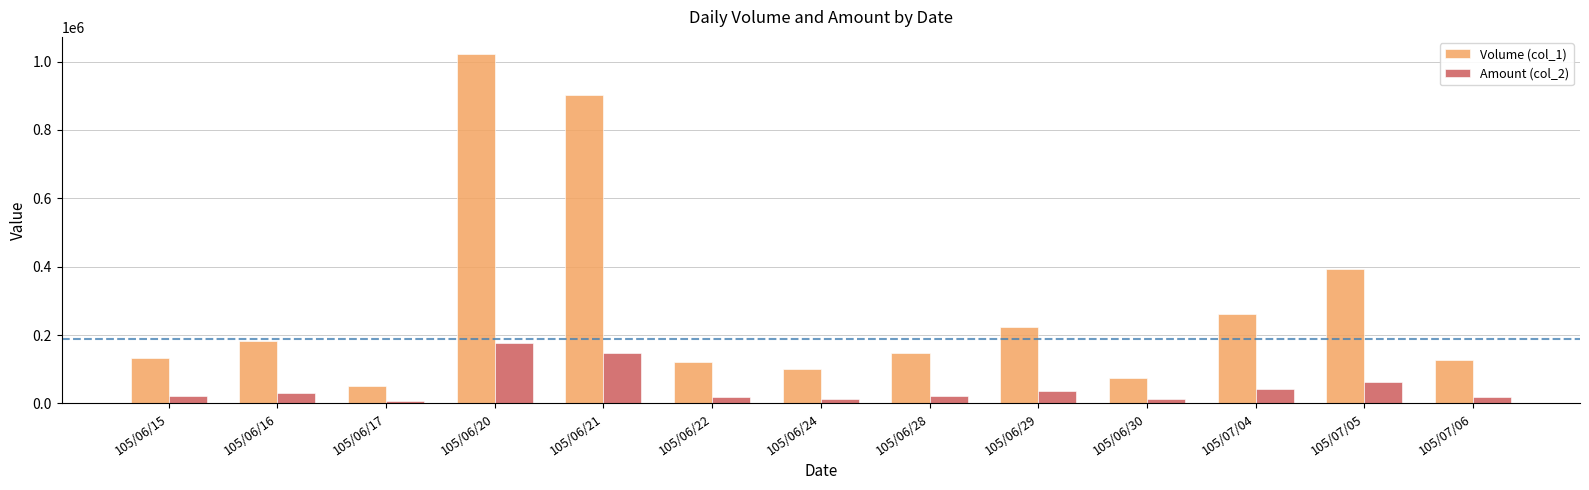

What value does the Amount (col_2) series have at 105/06/17, to the nearest 10?

8210